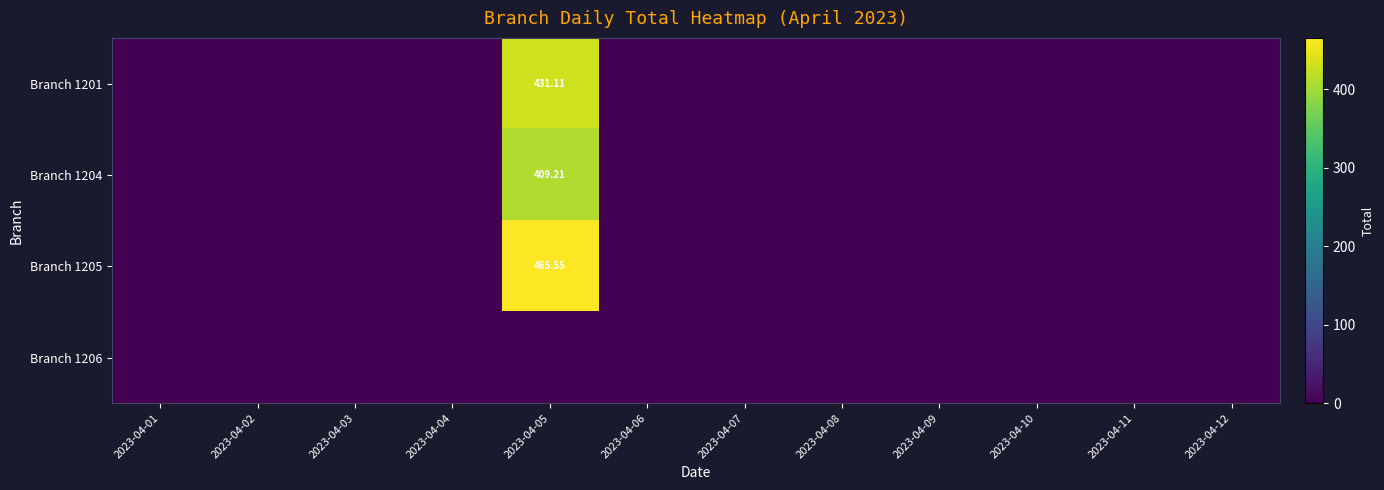

At how many categories does at least one series exceed 192?

1